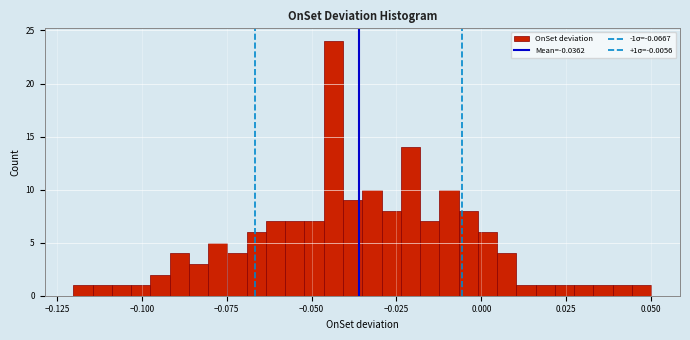

Read against the x-axis, roughly where is the centre of the tallest bar?

-0.045